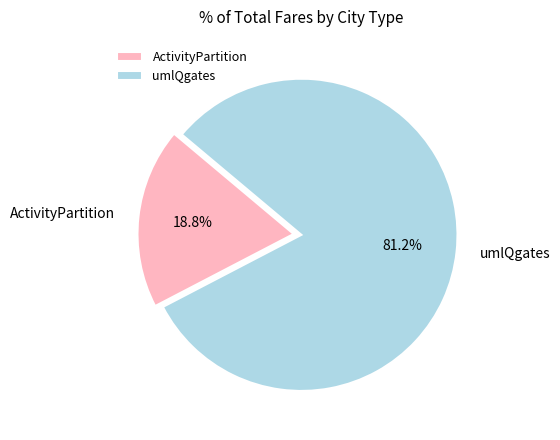

Between ActivityPartition and umlQgates, which is larger?

umlQgates